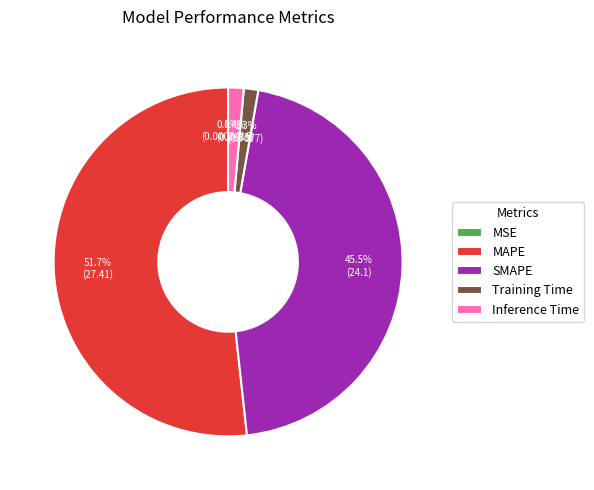

Which category accounts for the majority?

MAPE